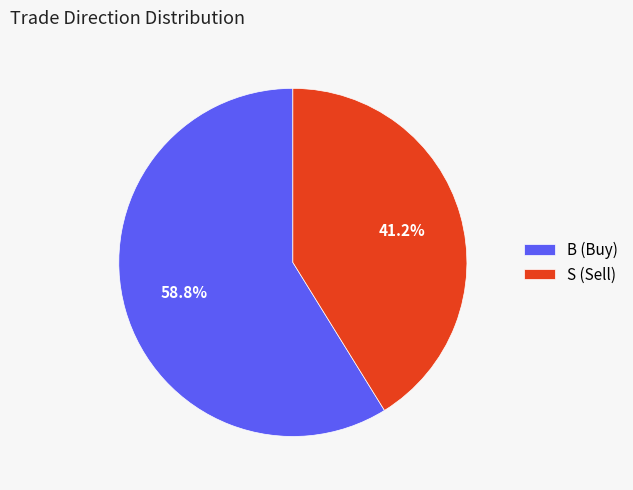

To the nearest percent, what is the average slice percentage?

50%